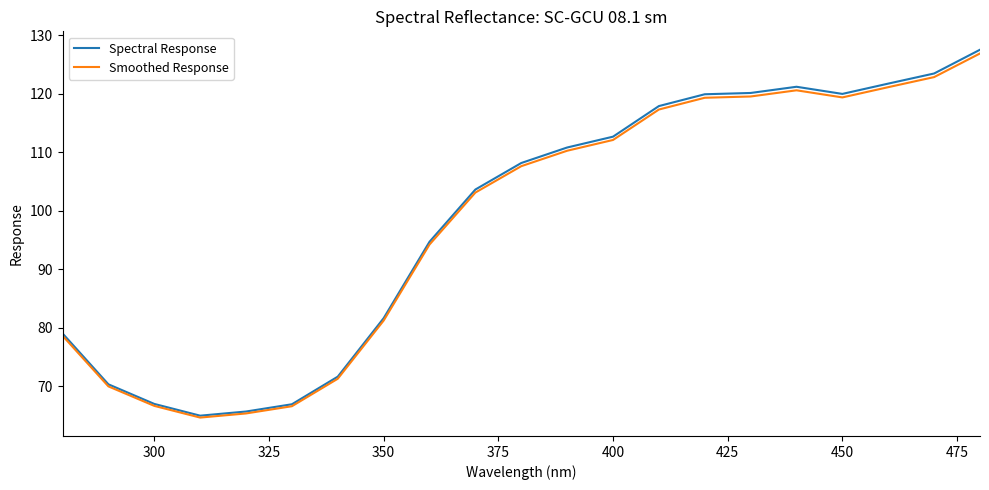

What is the highest value of the Spectral Response series?

127.5